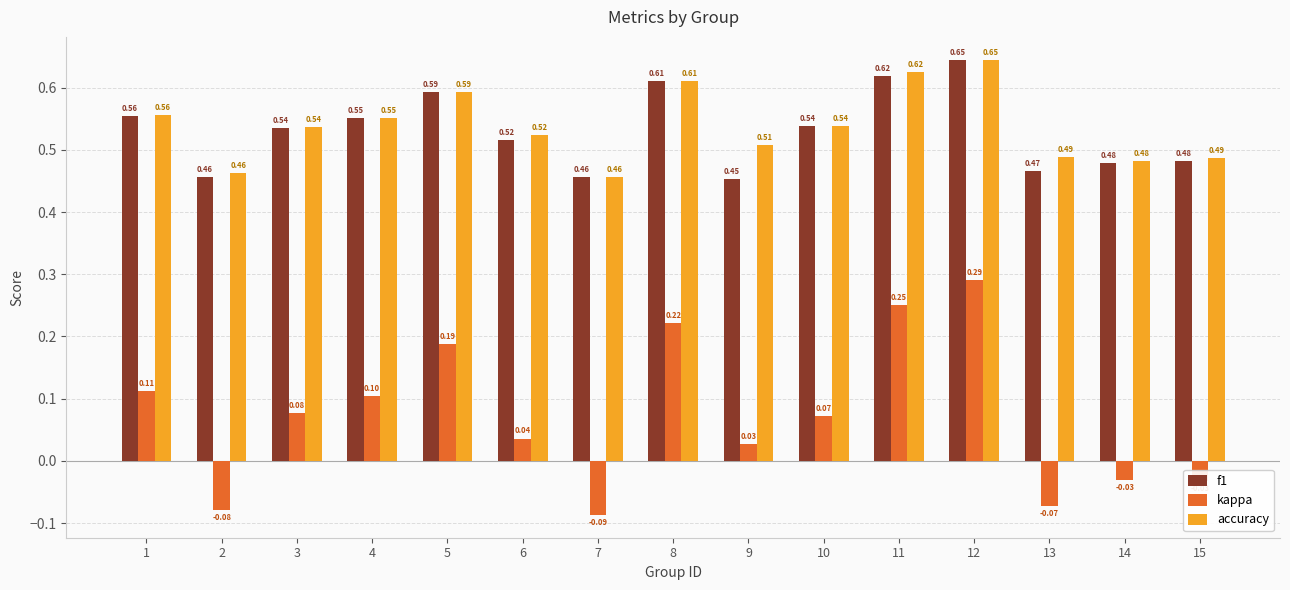

What is the difference between the highest and lowest values at 11?

0.4